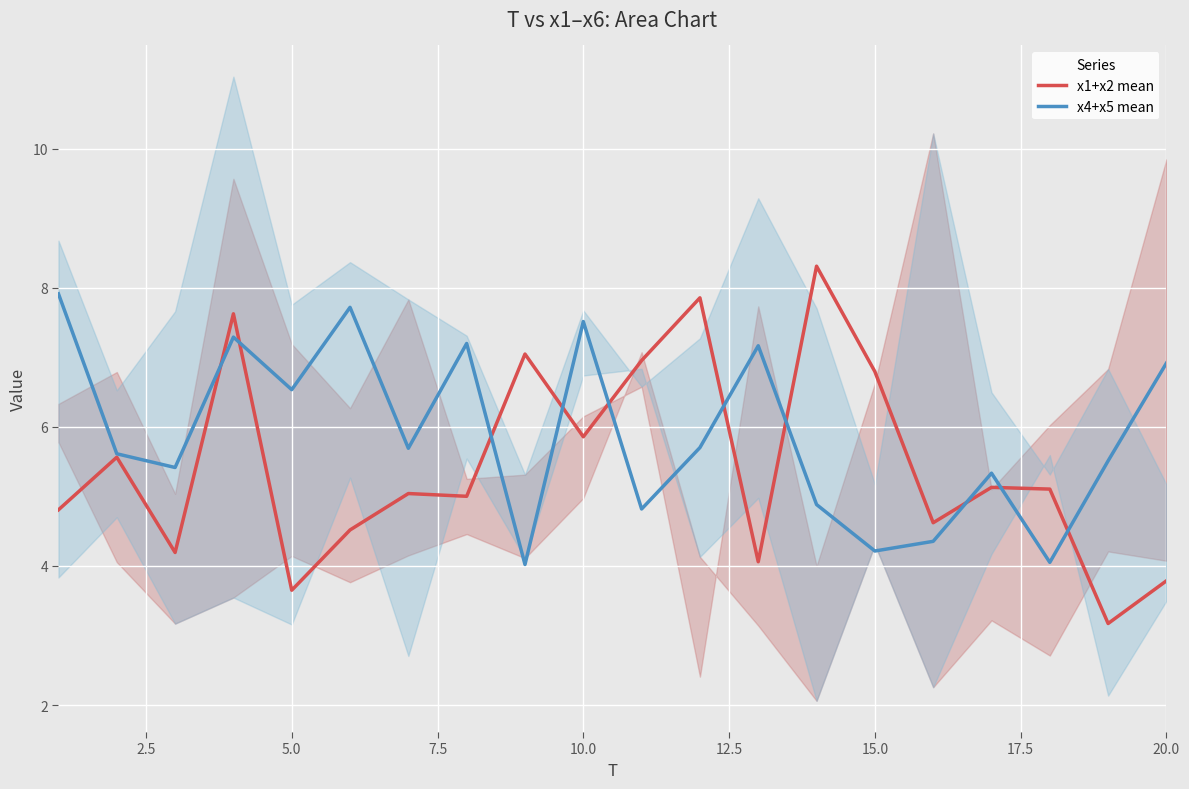

What is the maximum value for x1+x2 mean?

8.3